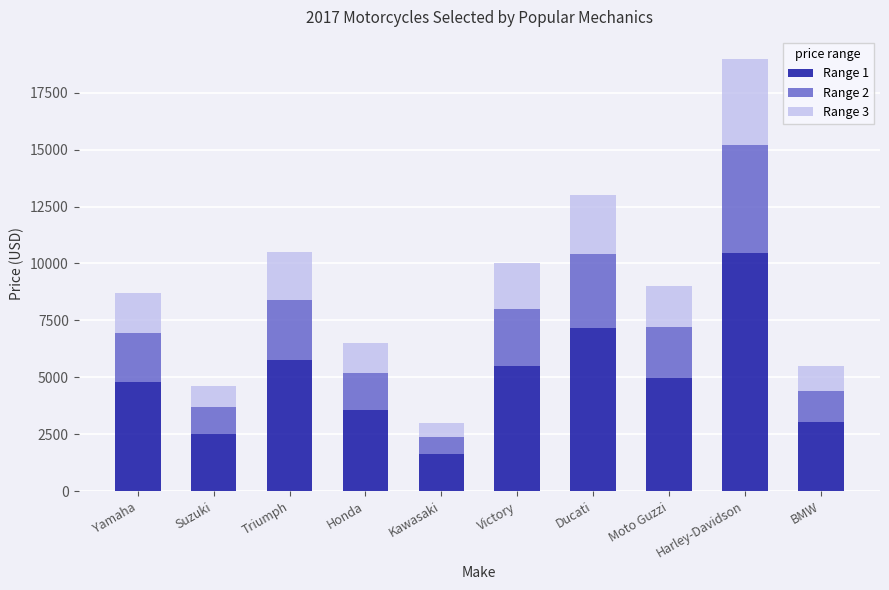

Is it true that Range 1 equals 10450.0 at Harley-Davidson?

True